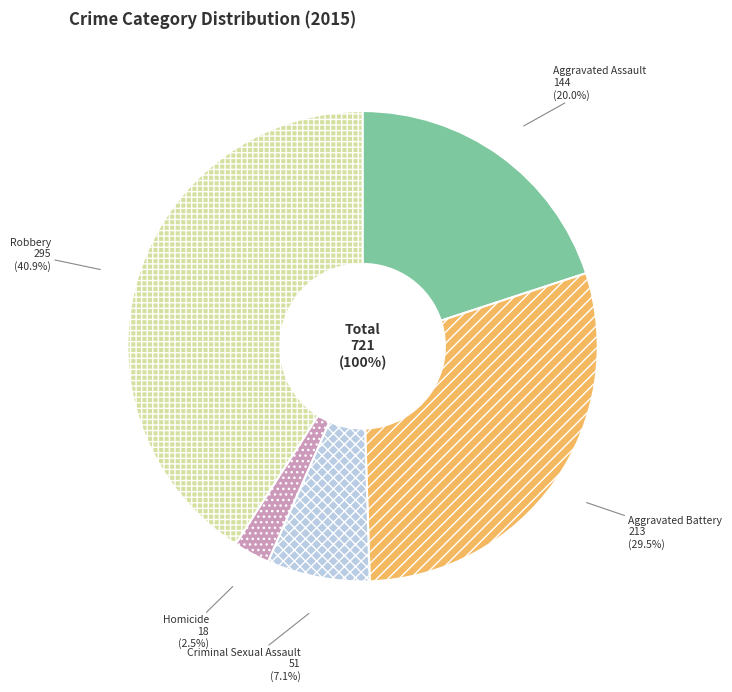

What percentage is the Criminal Sexual Assault slice, to the nearest percent?

7%